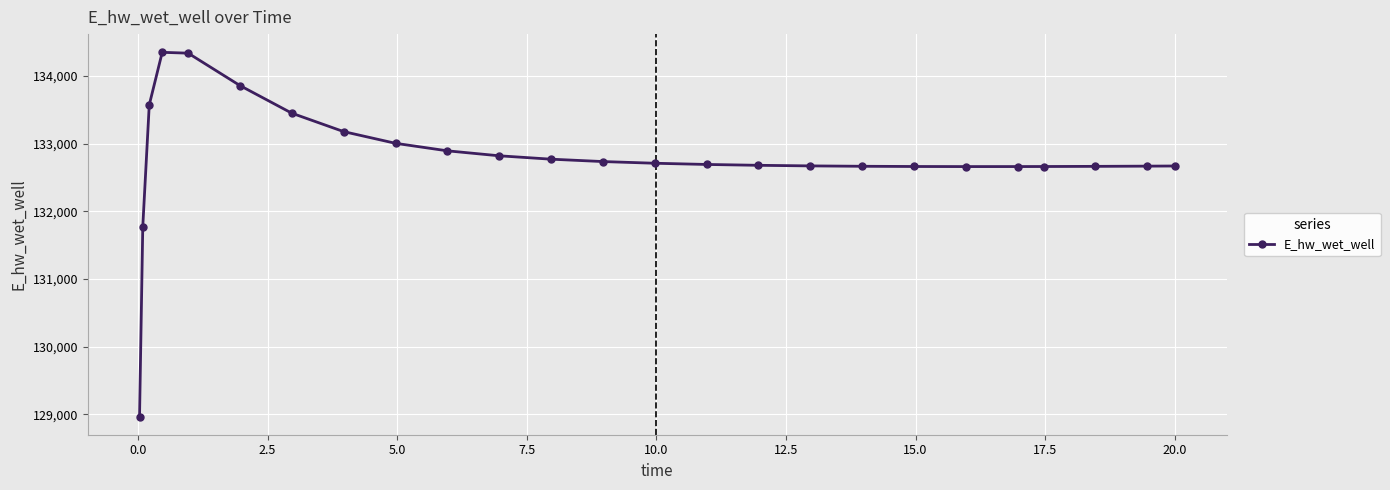

What is the value of the 23rd point from the left?

132663.7